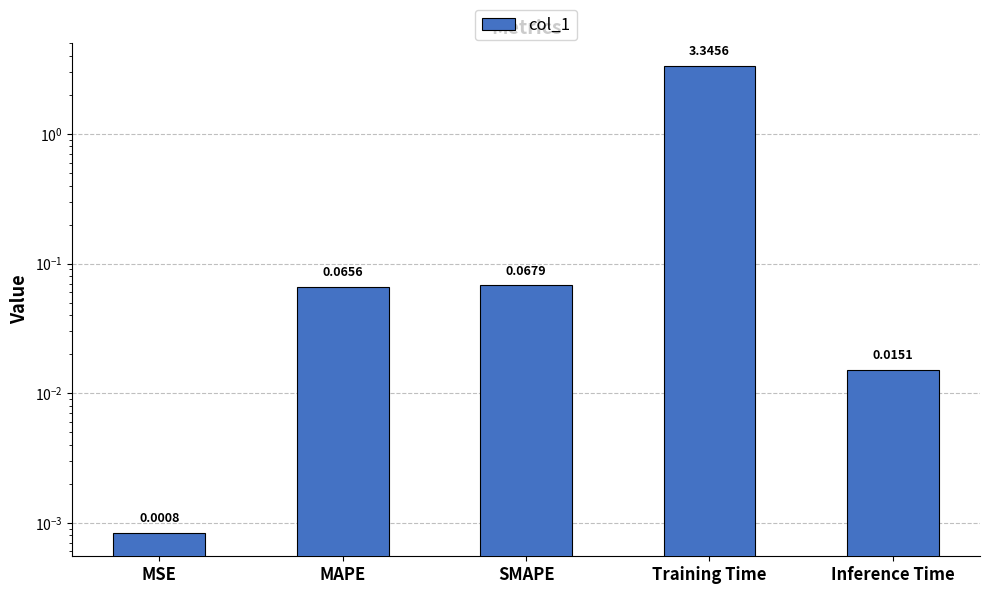

Is it true that the value at MSE is 0.0?

False